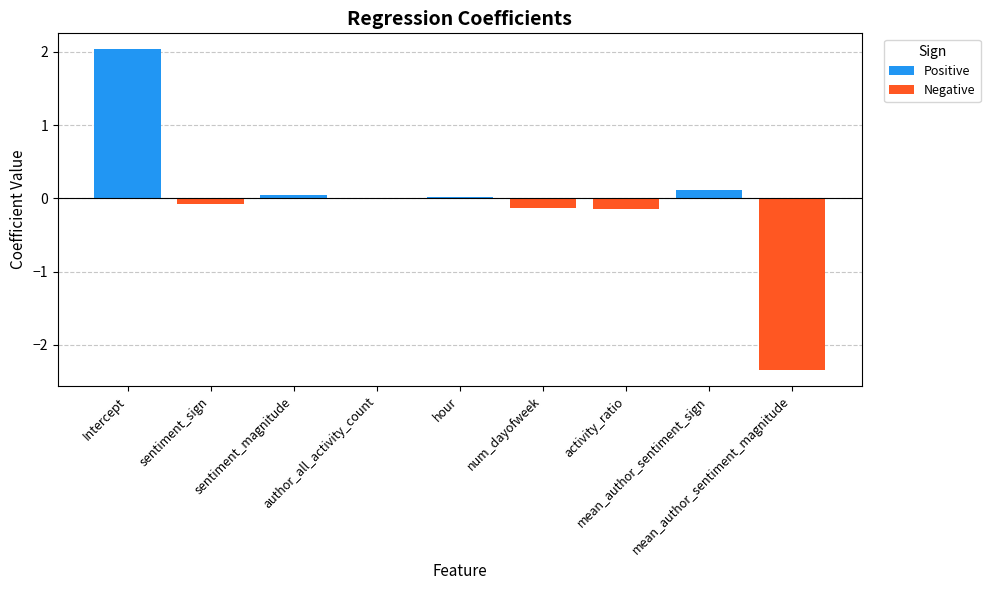

What is the label of the 4th bar from the right?

num_dayofweek